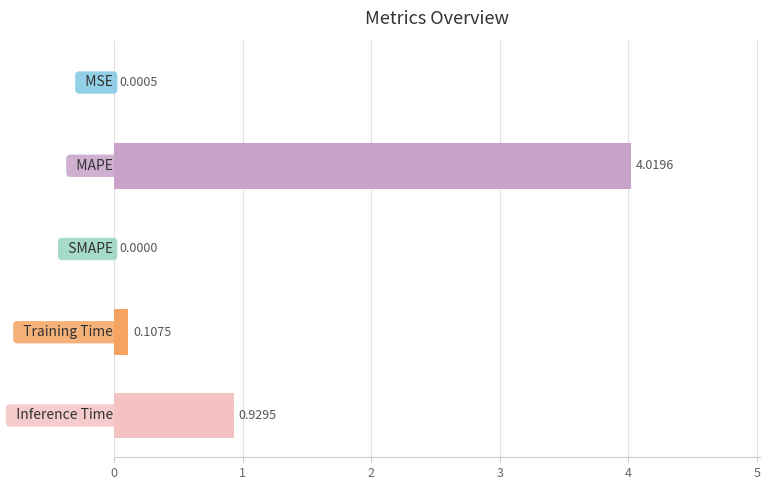

Does the chart contain stacked bars?

No